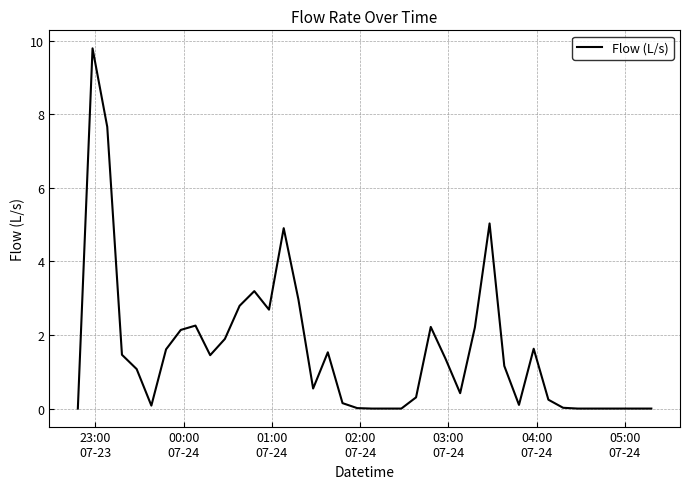

What is the maximum value shown in the chart?

9.8